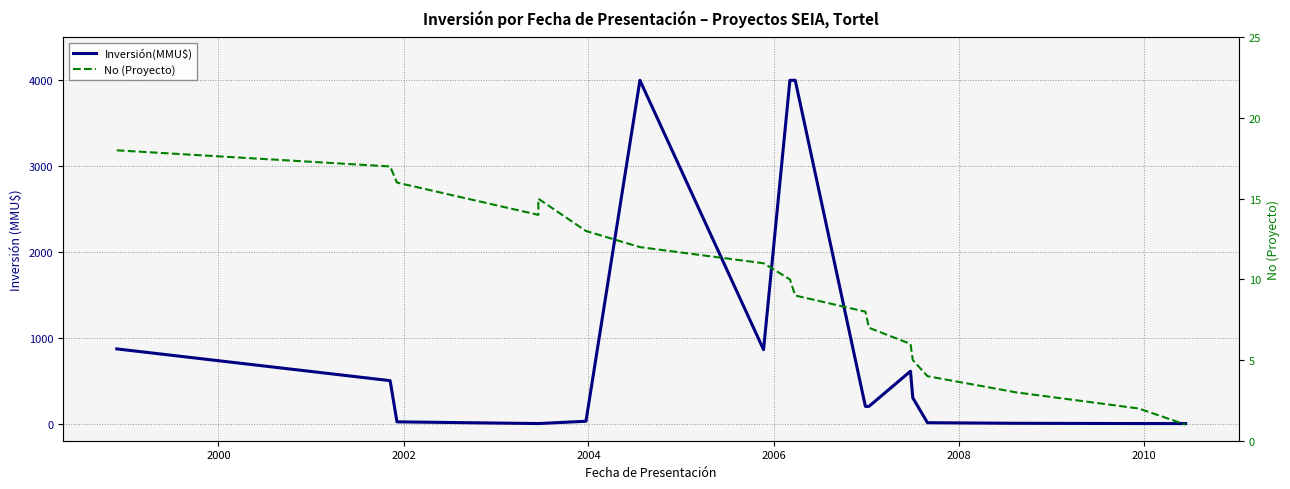

Rank the series by their average value, from lowest to highest.

No (Proyecto), Inversión(MMU$)